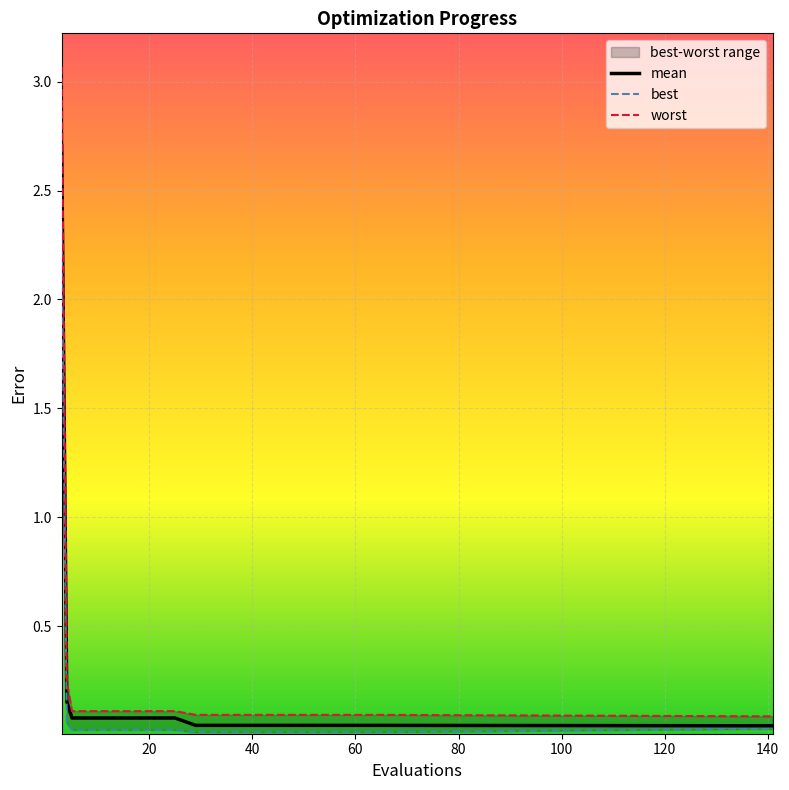

Does the chart display data point markers on the line(s)?

No